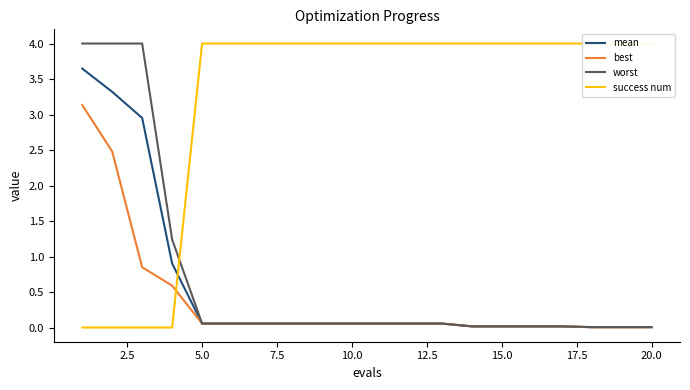

Which series ends up on top after the final intersection of success num and best?

success num